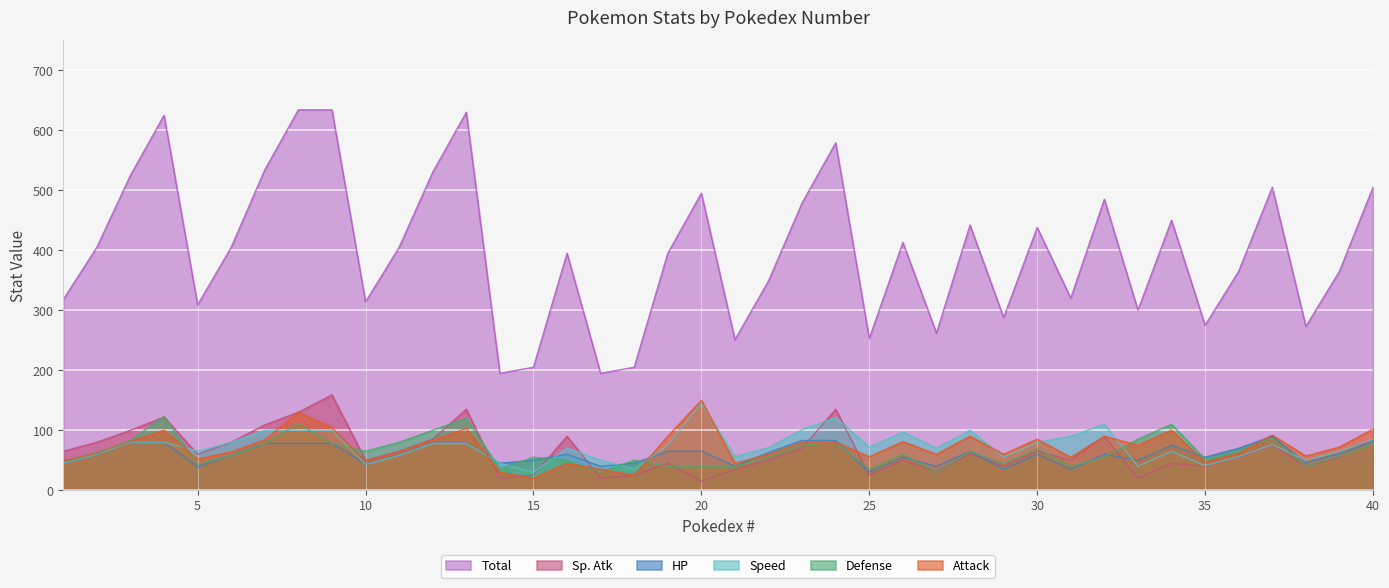

The Total series shows 413 at 26. True or false?

True